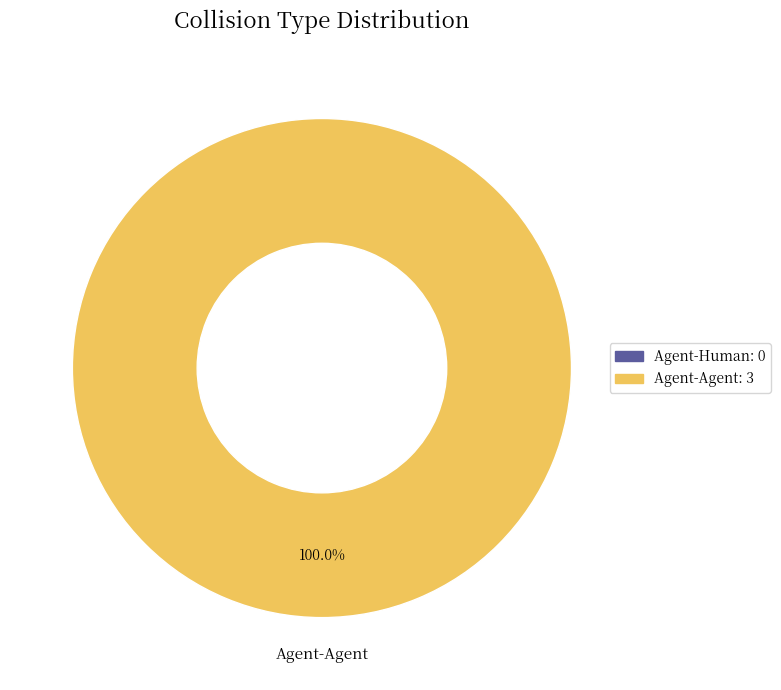

Is Agent-Human the majority of the pie?

No